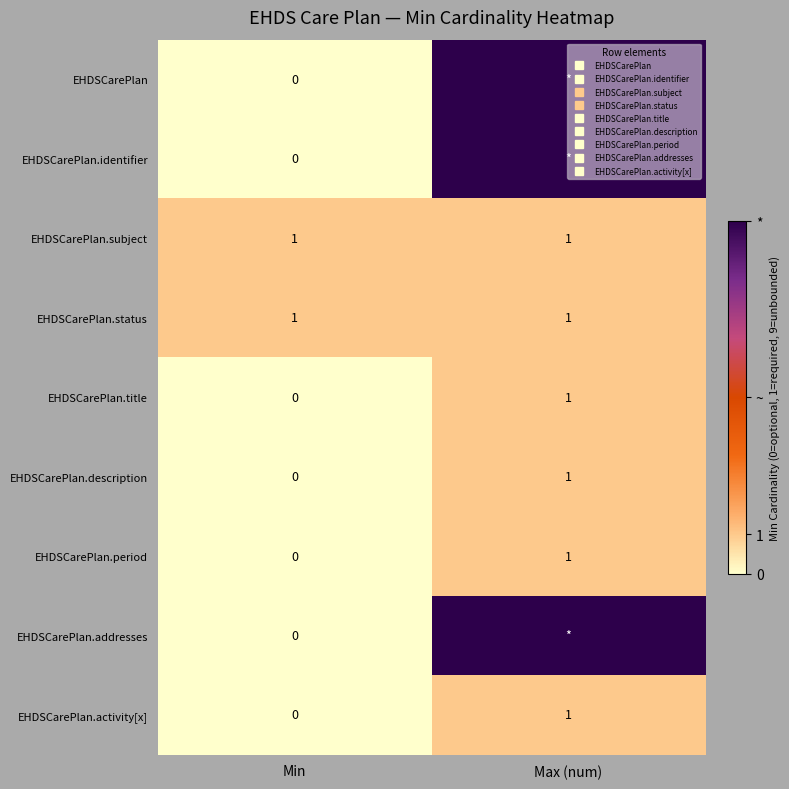

Is the value of EHDSCarePlan at Max (num) greater than the value of EHDSCarePlan.identifier at Min?

Yes